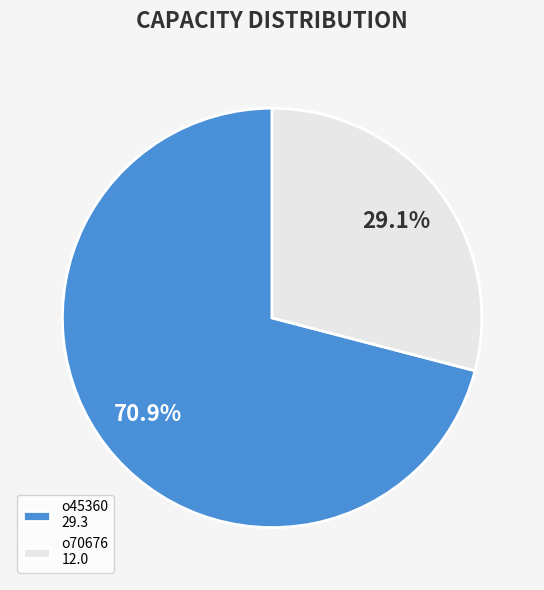

The o45360 slice represents 71% of the pie. True or false?

True